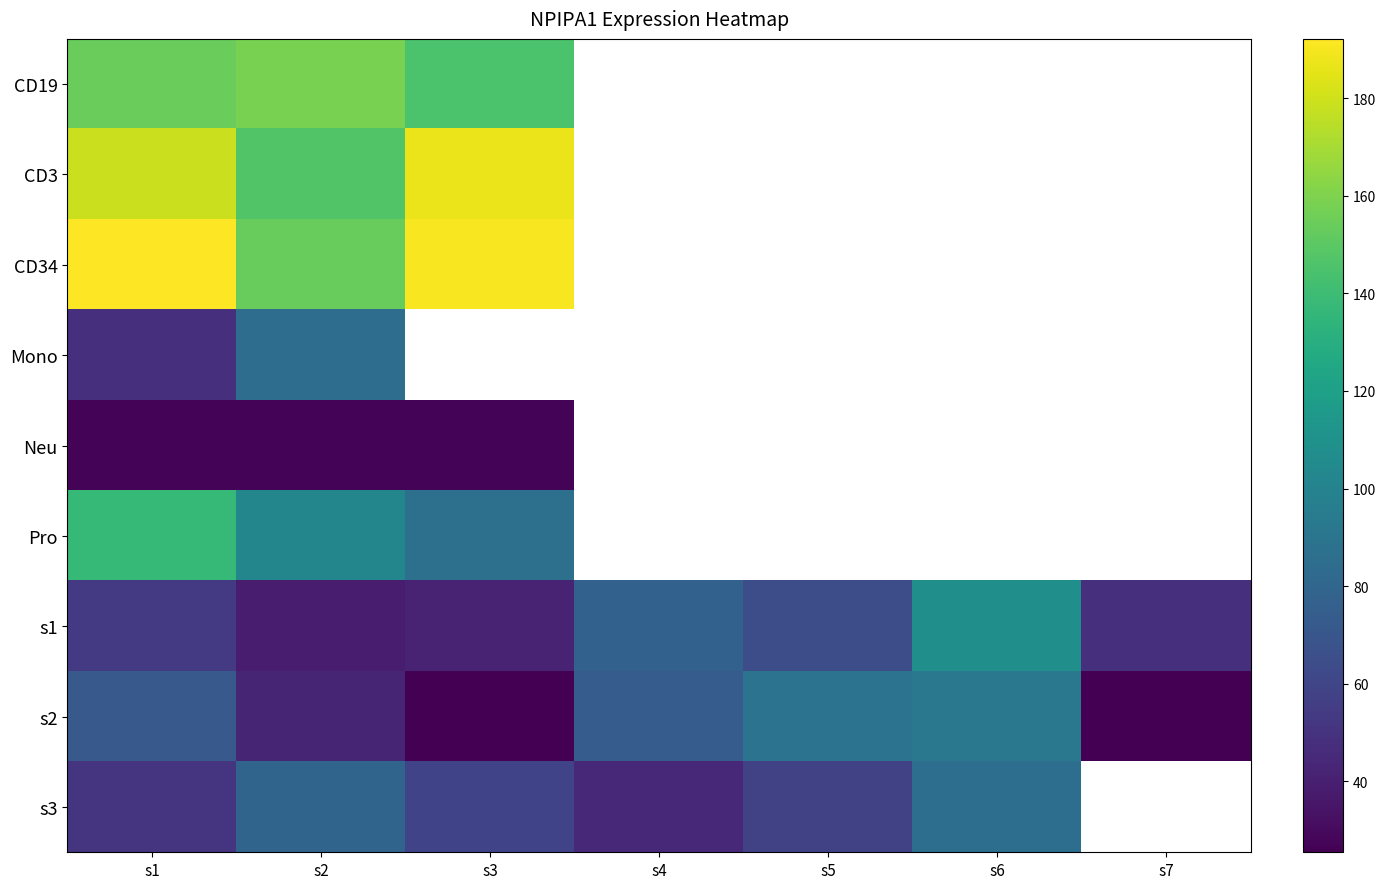

At which category is the sum across all series the highest?

s1